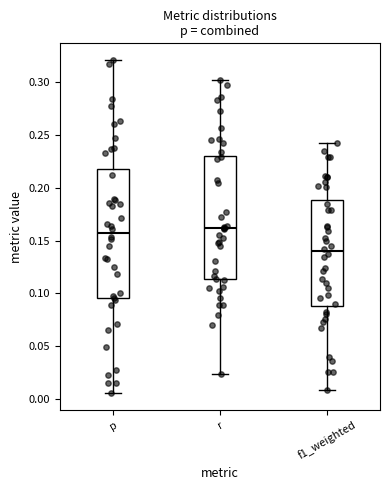

Where does the median line of the box for r sit on the y-axis? The values are not printed on the chart, so give them approximately, as read against the axis.

0.160